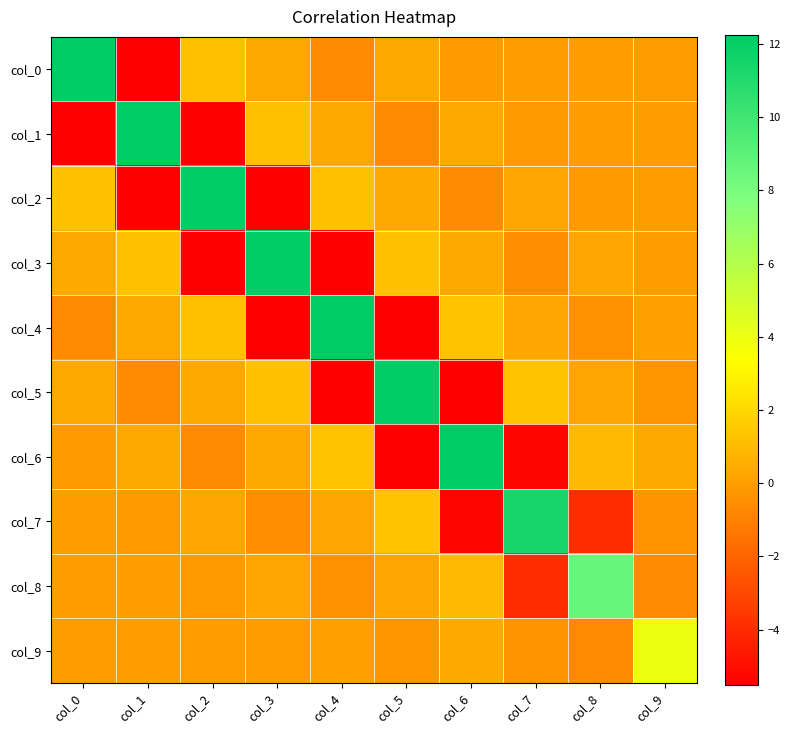

What is the greatest value displayed?

12.3